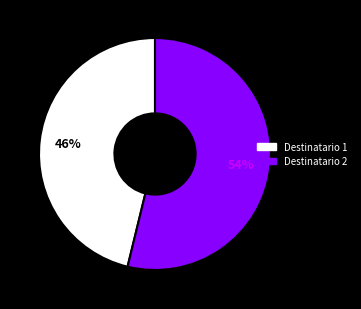

Is there a majority slice in this chart?

Yes